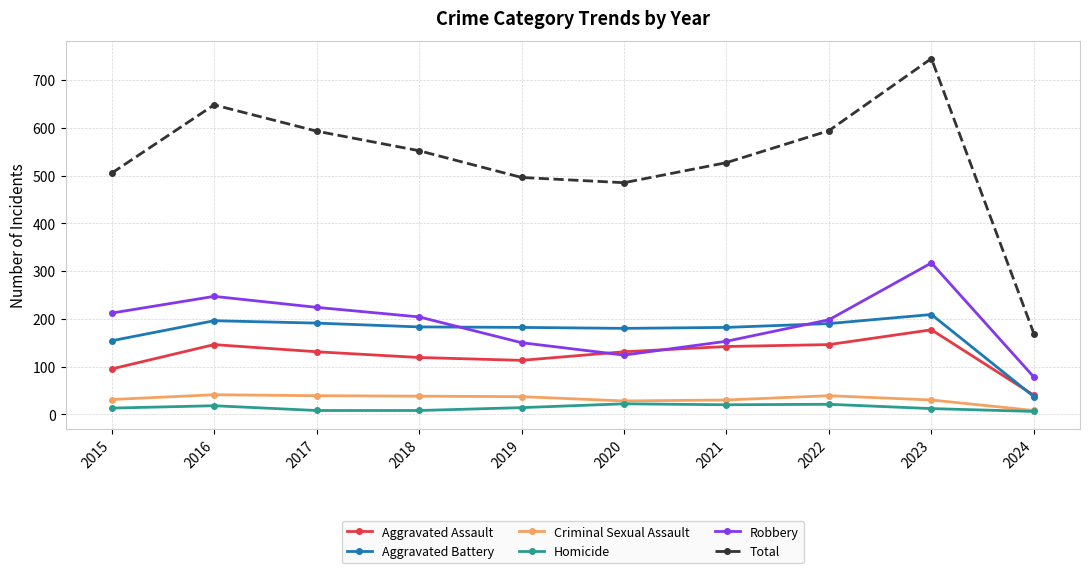

What is the sum of all Criminal Sexual Assault values?

321